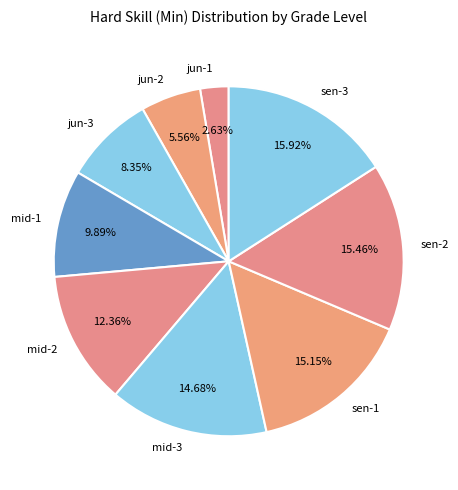

Between mid-2 and jun-2, which is larger?

mid-2